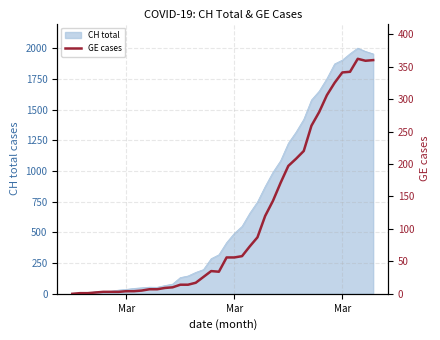

What is the maximum value shown in the chart?

362